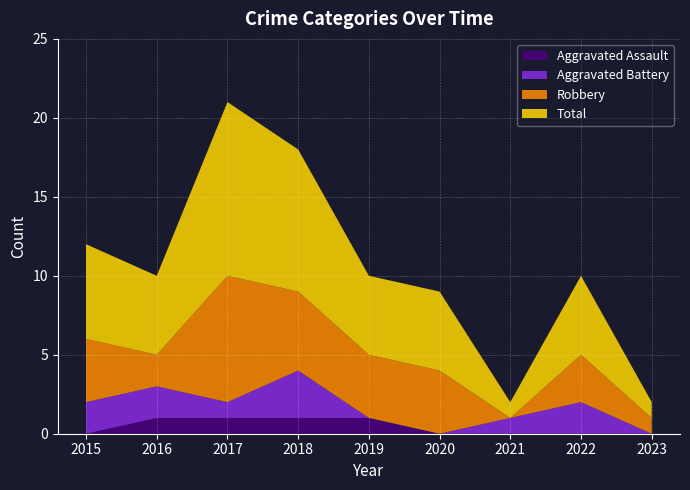

Reading left to right, transcribe all the data shown in this chart.

Aggravated Assault: 0	1	1	1	1	0	0	0	0
Aggravated Battery: 2	2	1	3	0	0	1	2	0
Robbery: 4	2	8	5	4	4	0	3	1
Total: 6	5	11	9	5	5	1	5	1